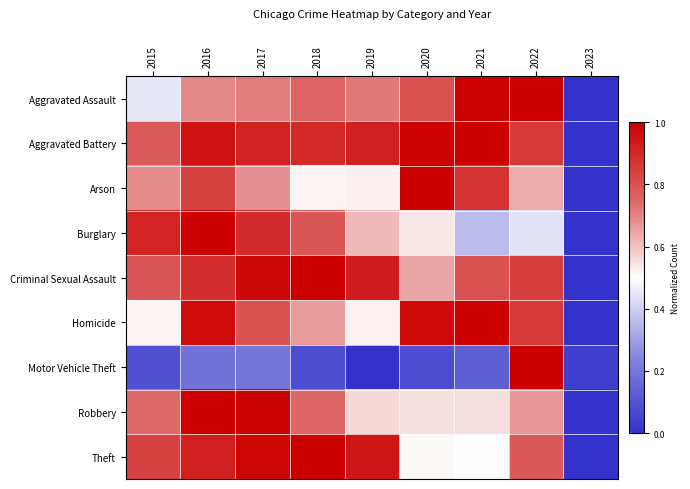

What is the total value across all series at 2017?

7.1